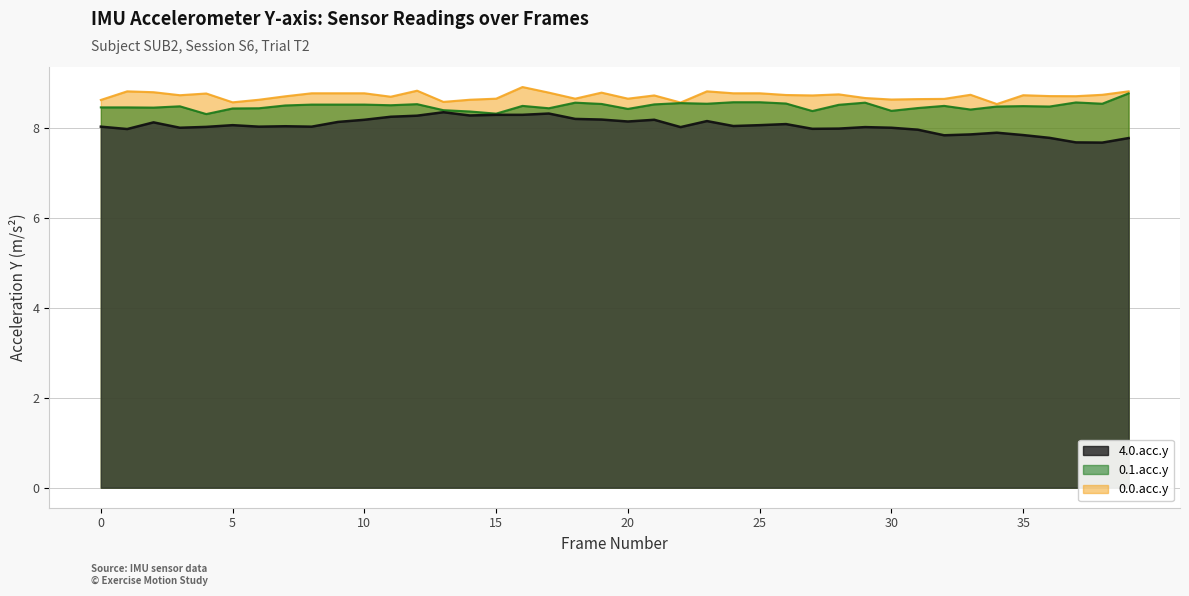

In 0.1.acc.y, how many points are lower than both neighbors (excluding endpoints)?

12